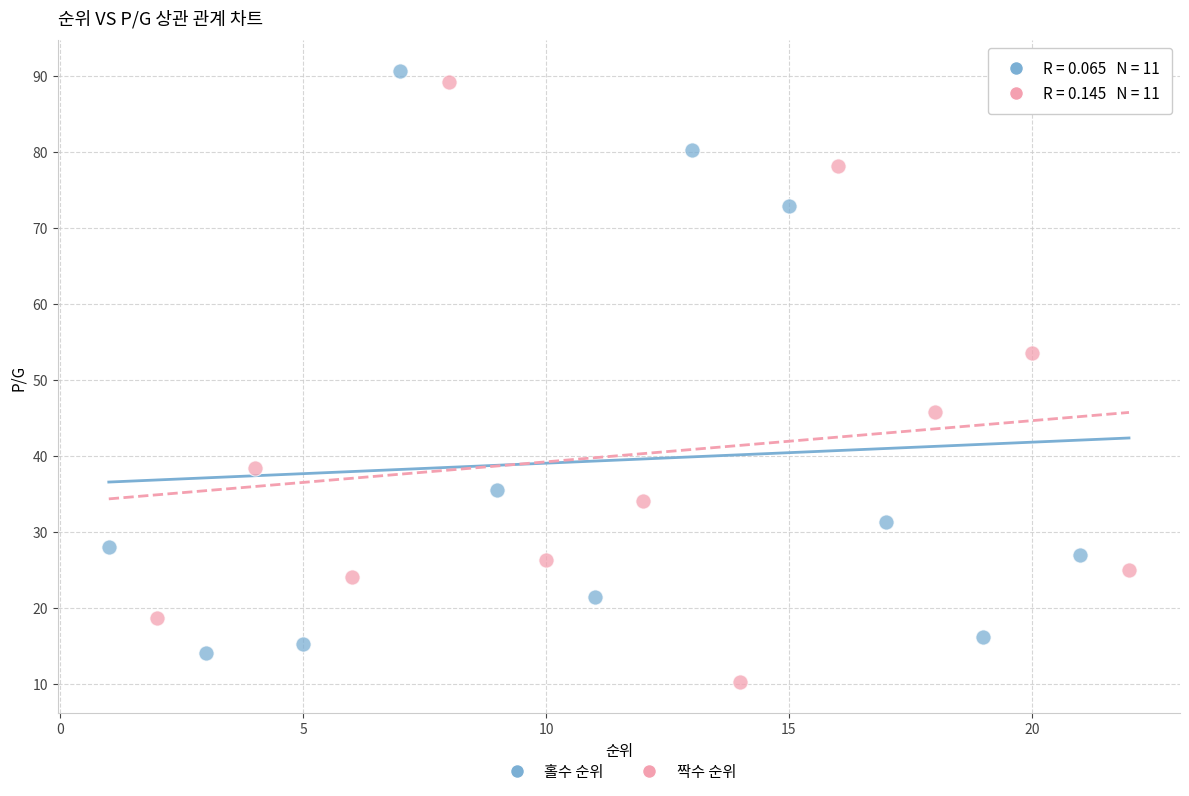

Which series reaches the minimum Y coordinate?

짝수 순위